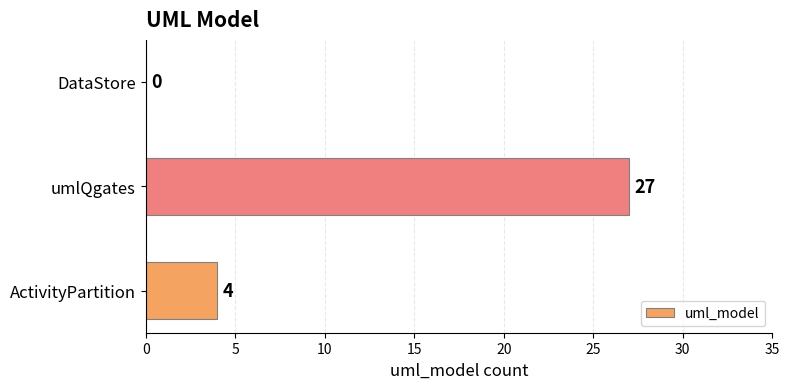

What is the maximum value shown in the chart?

27